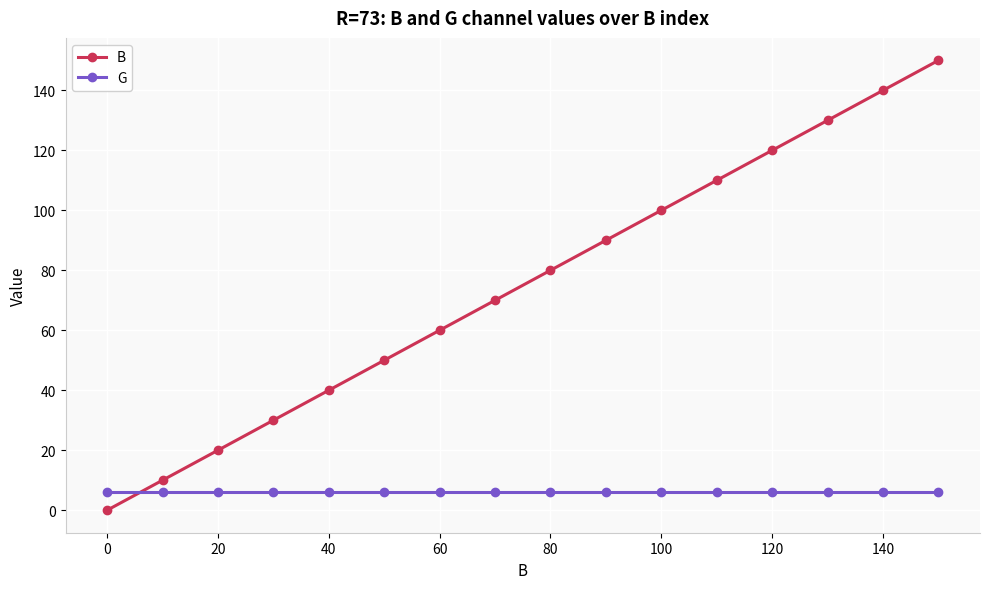

How many times do G and B cross each other?

1